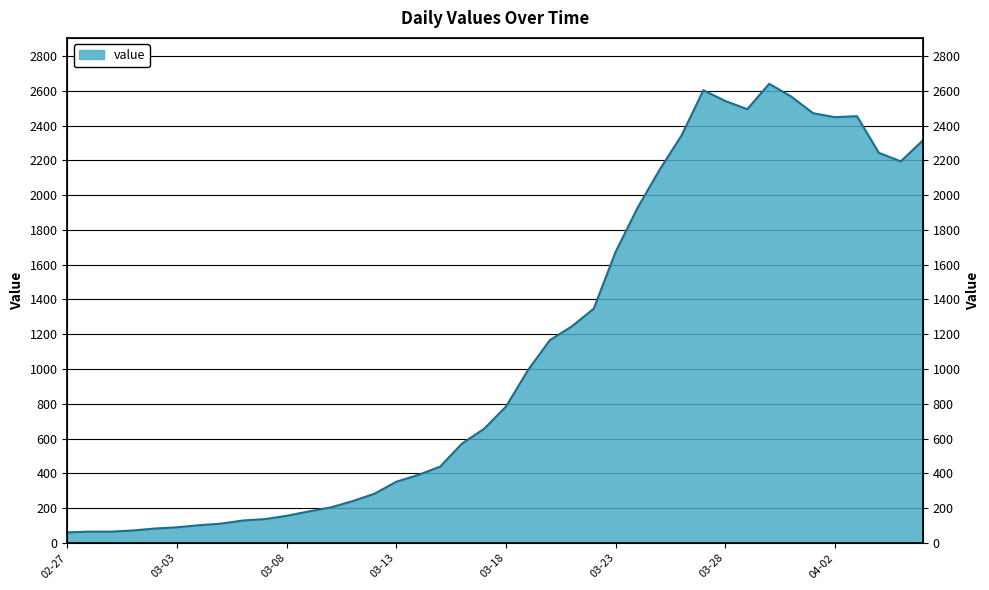

What is the difference between the second highest and second lowest values?

2538